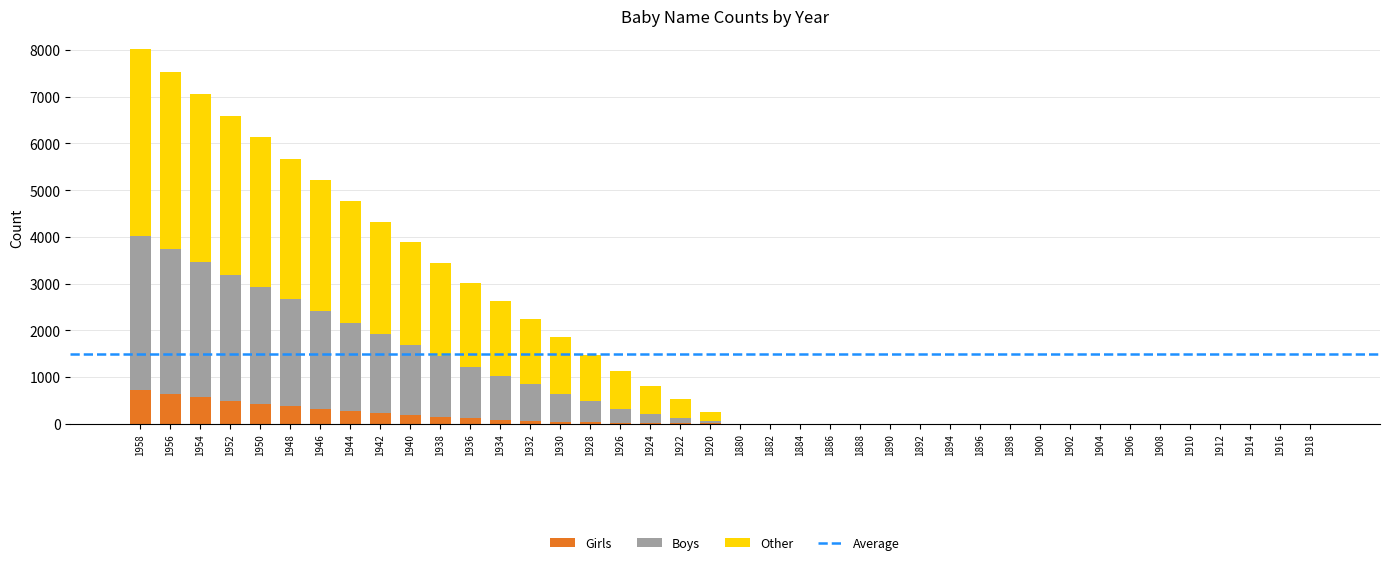

How many categories are shown in the chart?

40